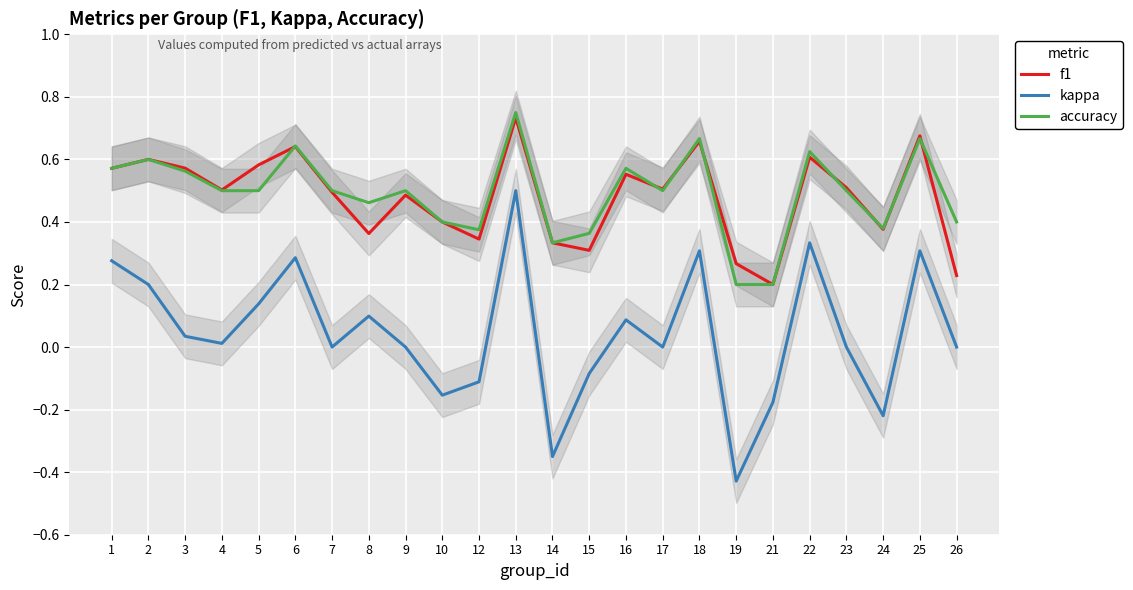

The value of f1 at 4 is 0.5. True or false?

True